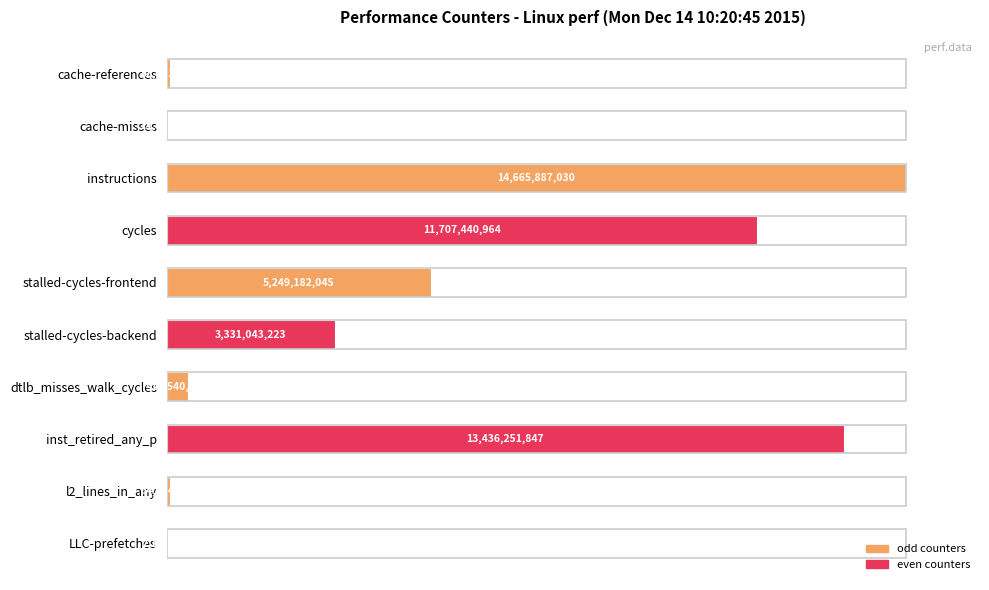

Are the bars grouped side by side (vs. stacked)?

No